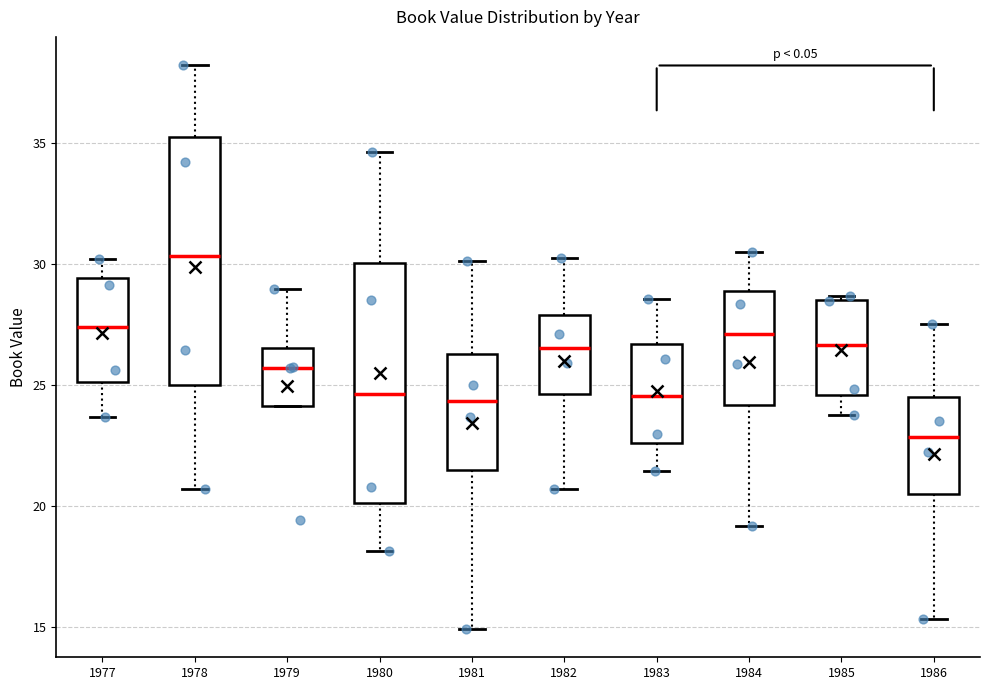

Reading left to right, read every box against the y-axis: the position of its median line, the range the box covers, and the ends of its whiskers. The values are not printed on the chart, so give them approximately, as read against the axis.

1977: median 27.5, box 25.0 to 29.5, whiskers 23.5 to 30.0
1978: median 30.5, box 25.0 to 35.0, whiskers 20.5 to 38.0
1979: median 25.5, box 24.0 to 26.5, whiskers 24.0 to 29.0
1980: median 24.5, box 20.0 to 30.0, whiskers 18.0 to 34.5
1981: median 24.5, box 21.5 to 26.5, whiskers 15.0 to 30.0
1982: median 26.5, box 24.5 to 28.0, whiskers 20.5 to 30.5
1983: median 24.5, box 22.5 to 26.5, whiskers 21.5 to 28.5
1984: median 27.0, box 24.0 to 29.0, whiskers 19.0 to 30.5
1985: median 26.5, box 24.5 to 28.5, whiskers 23.5 to 28.5
1986: median 23.0, box 20.5 to 24.5, whiskers 15.5 to 27.5